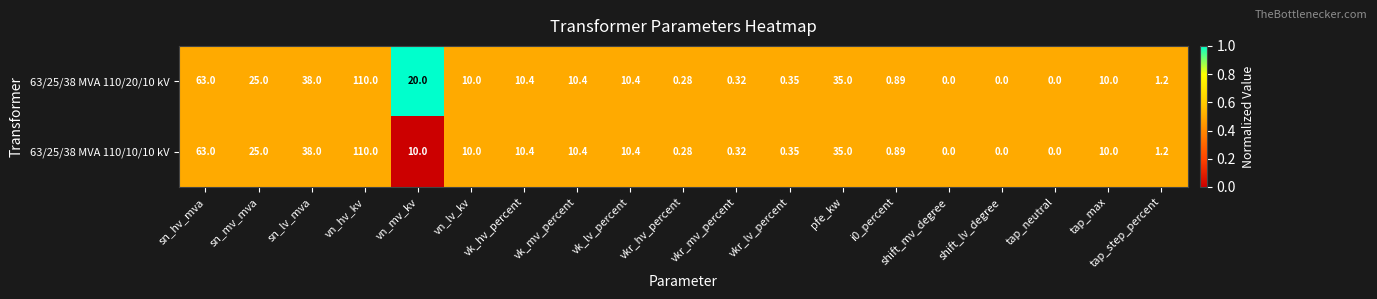

At which label does 63/25/38 MVA 110/10/10 kV reach its peak?

vn_hv_kv